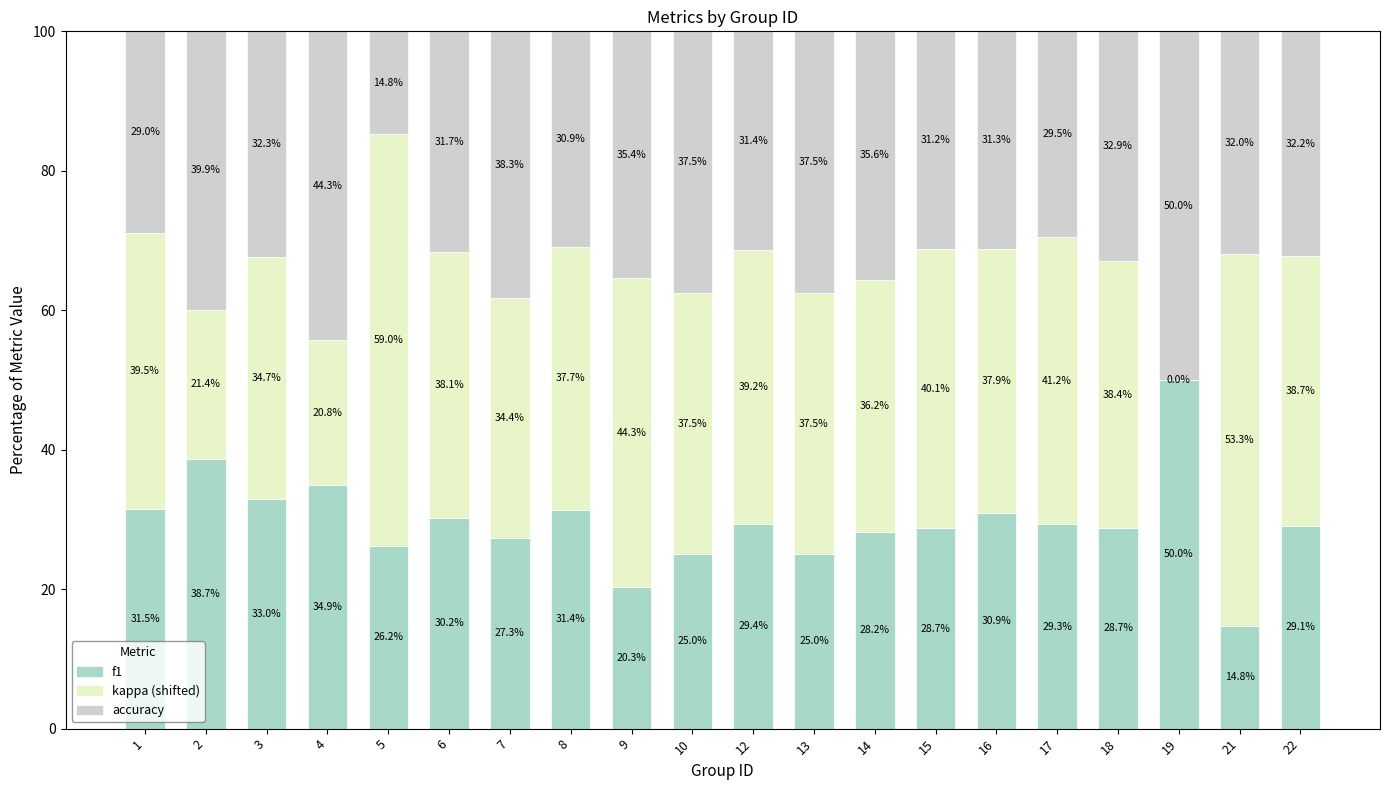

What is the total value across all series at 5?

100.0